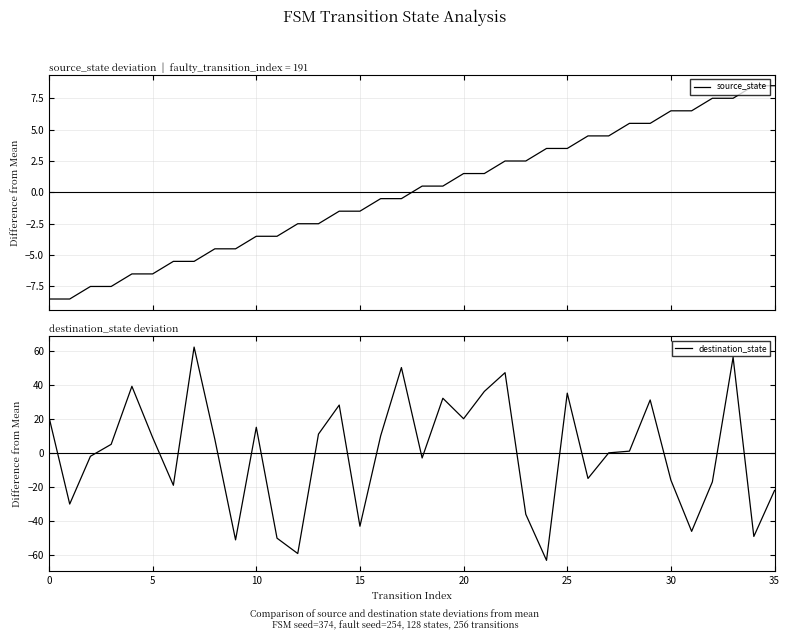

How many data points in source_state are above 0?

18